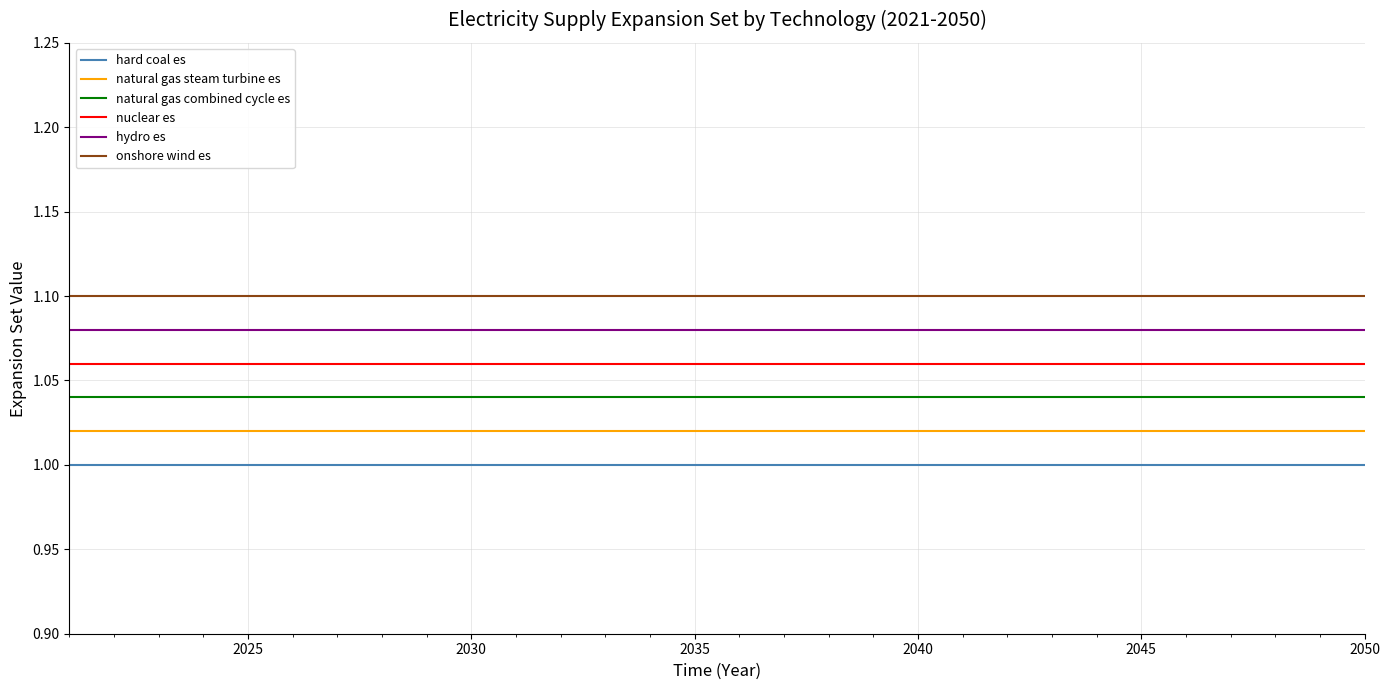

True or false: nuclear es and natural gas steam turbine es cross at least once.

False